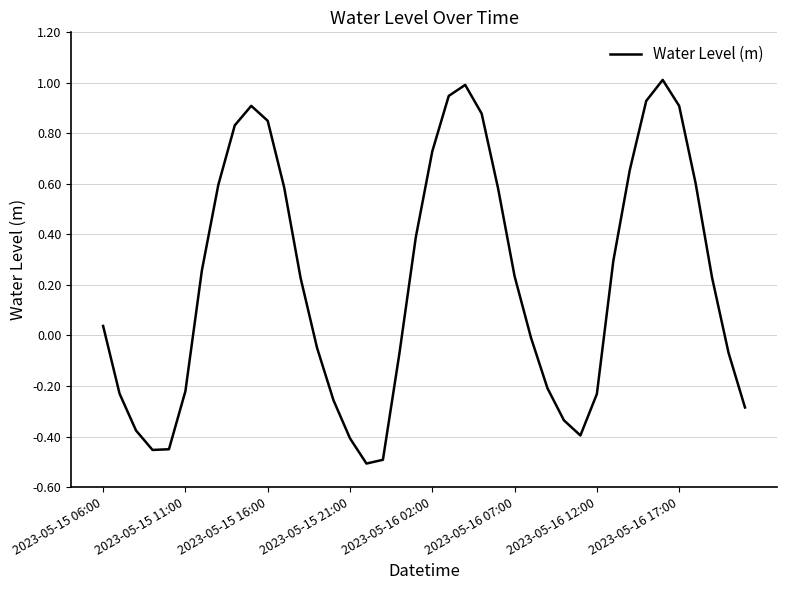

What is the greatest value displayed?

1.0